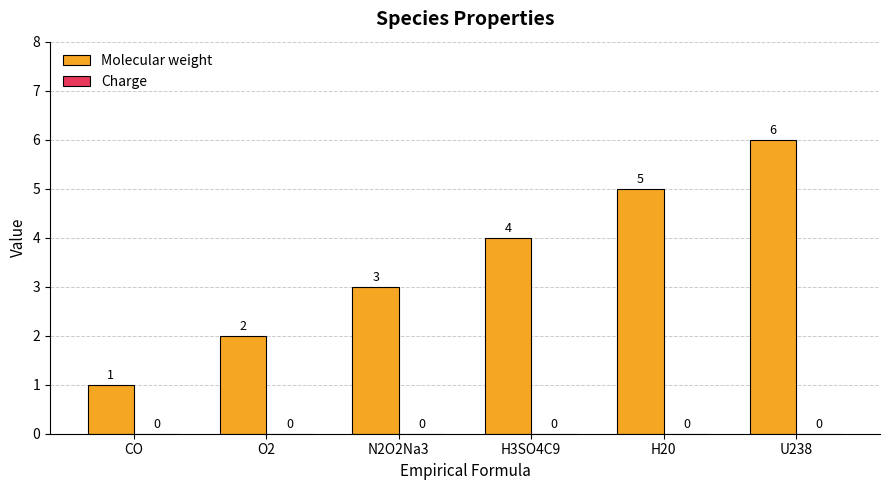

What is the ratio of the value at CO to the value at N2O2Na3?

0.3